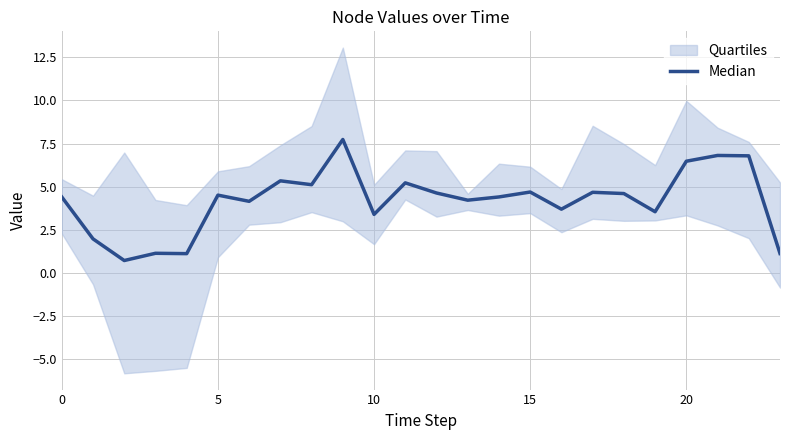

How many lines are shown in the chart?

1